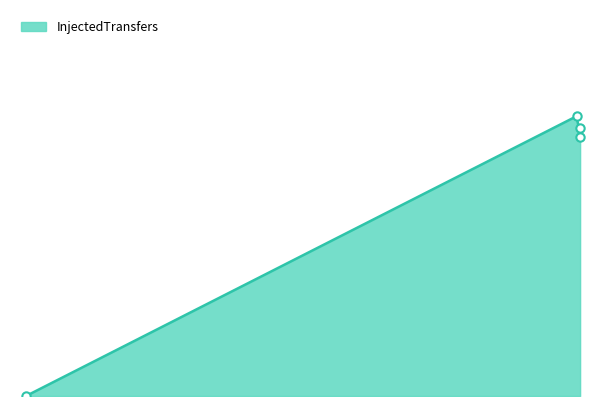

Reading left to right, list all the values displayed in this chart.

InputStation0=0	OutputStation0=145	OutputStation1=134	OutputStation2=139